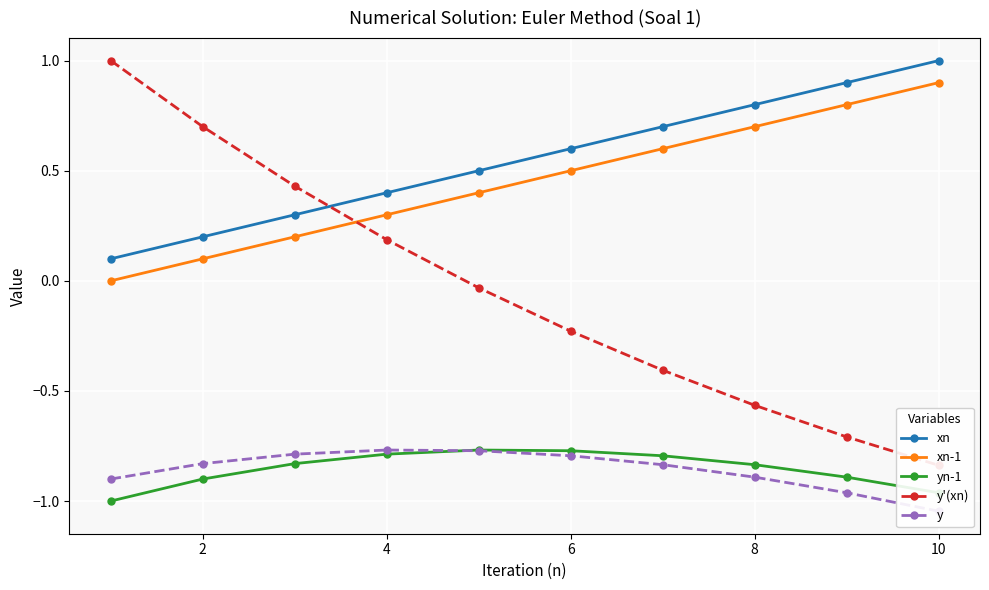

At how many categories does at least one series exceed 0?

10